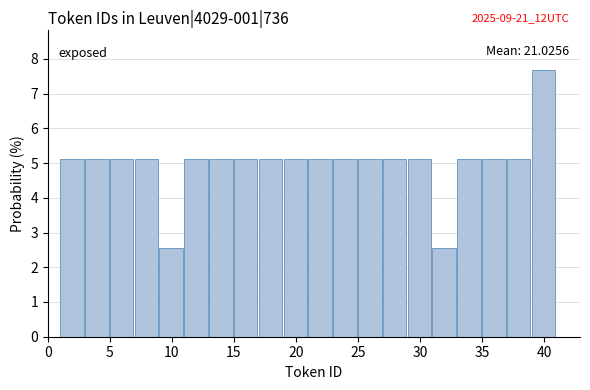

Over which range of the x-axis is the bar tallest?

39 to 41